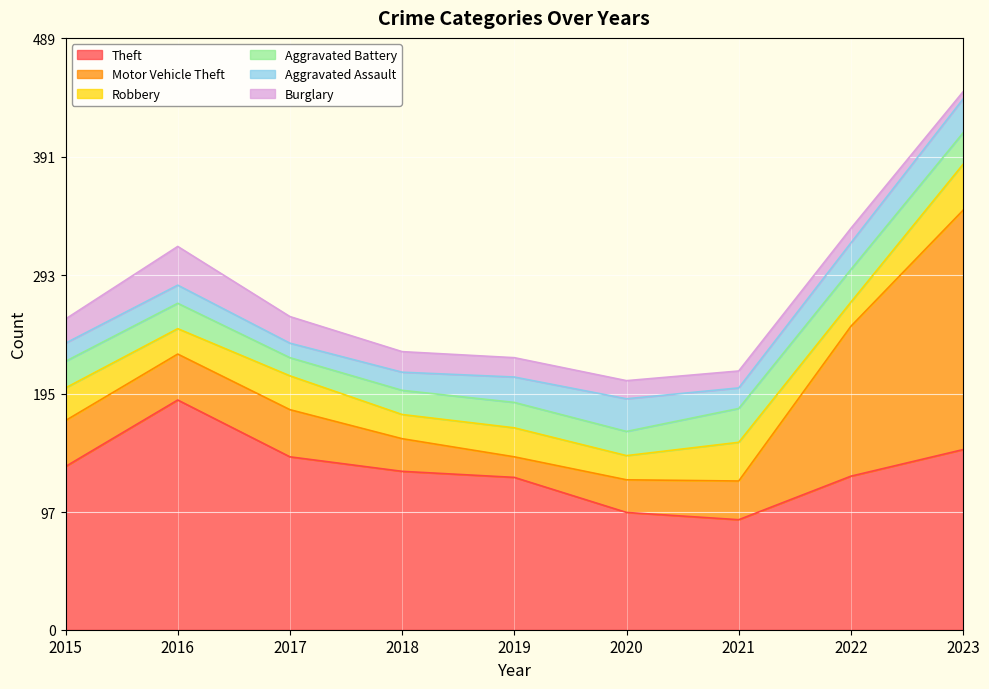

True or false: Theft and Aggravated Assault intersect in this chart.

False